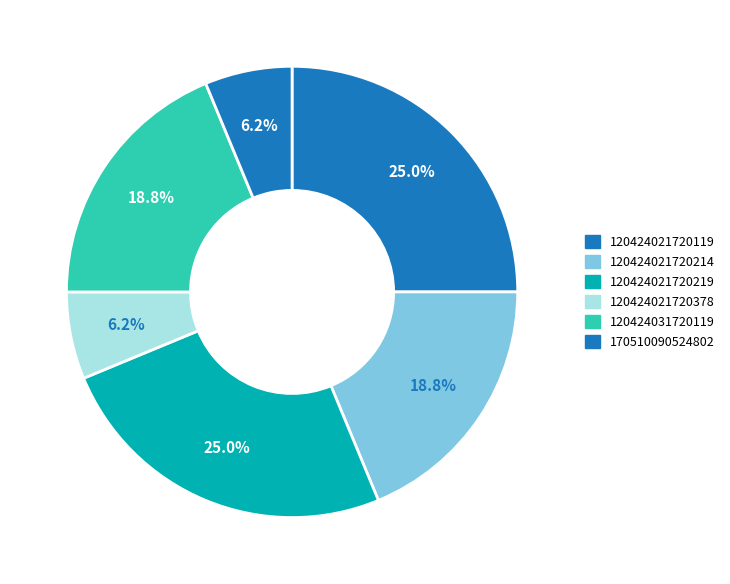

Is there any slice that represents more than half of the pie?

No